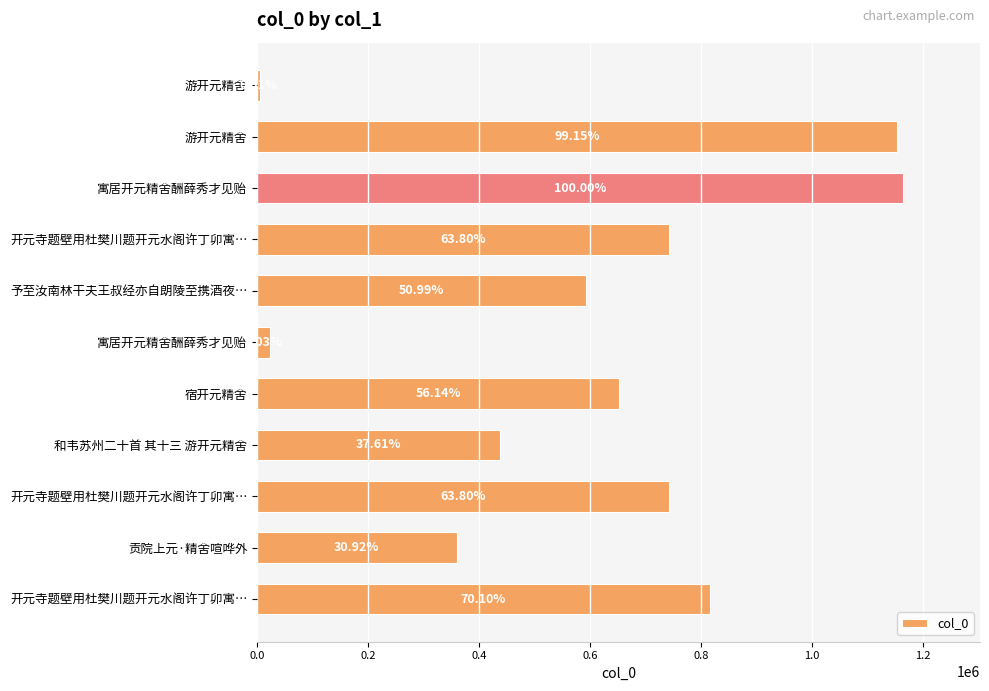

Are the bars horizontal?

Yes